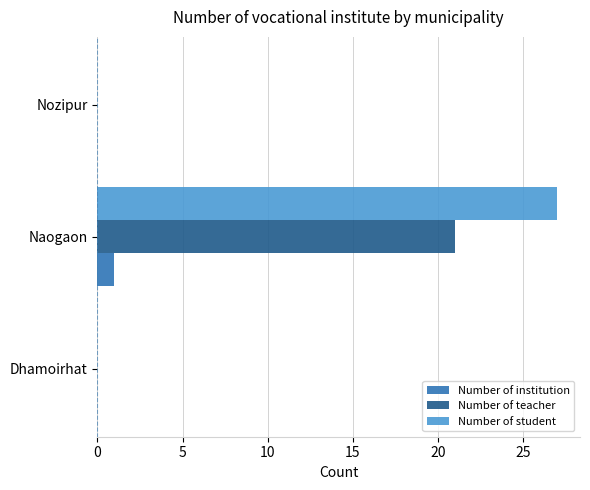

What is the total value across all series at Naogaon?

49